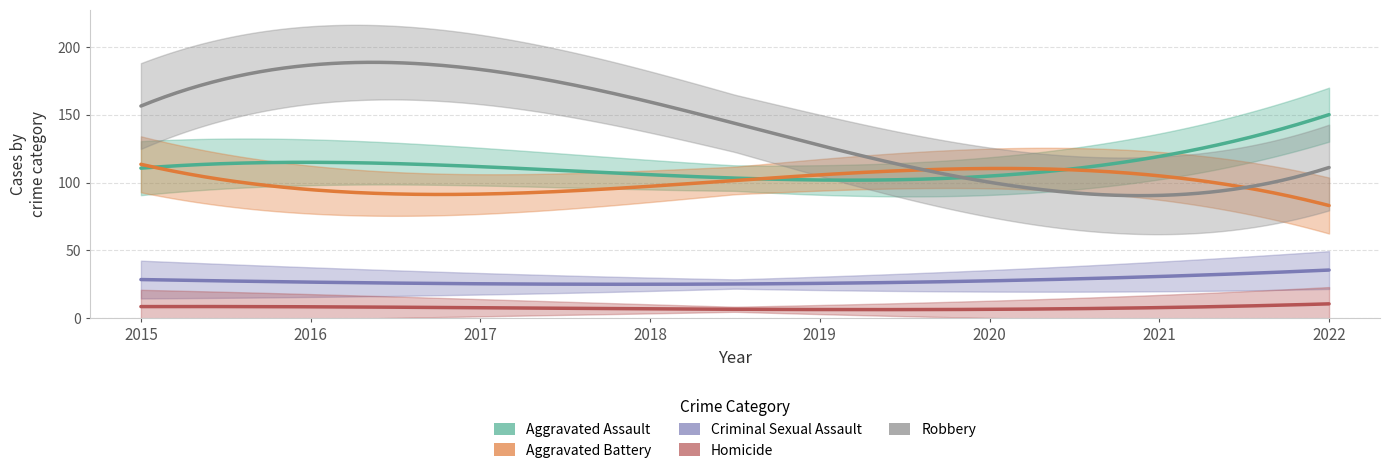

Is this an area chart (filled region under the line)?

No